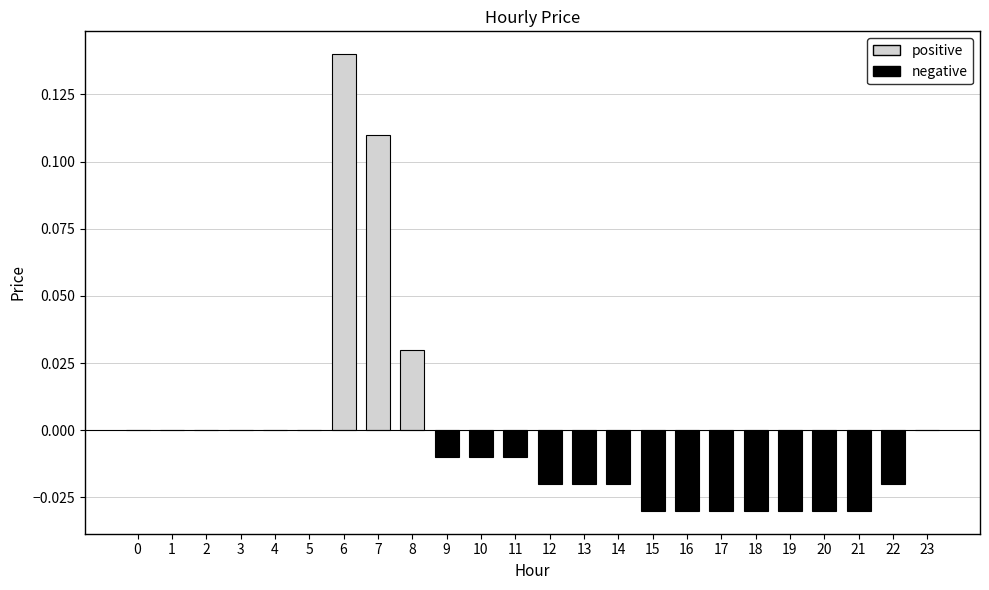

True or false: the data shows 0.0 at 4.

True